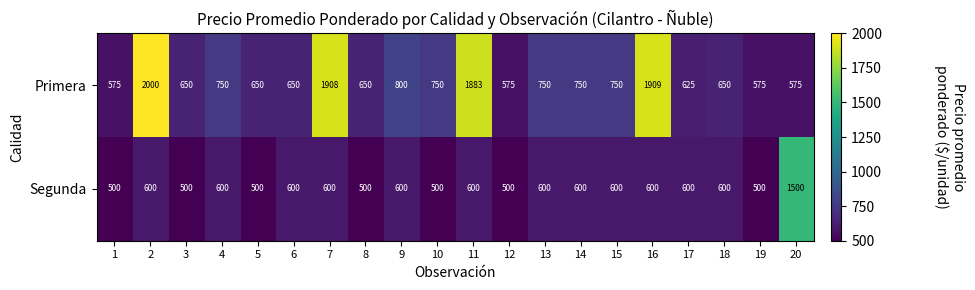

At which category is the sum across all series the highest?

2